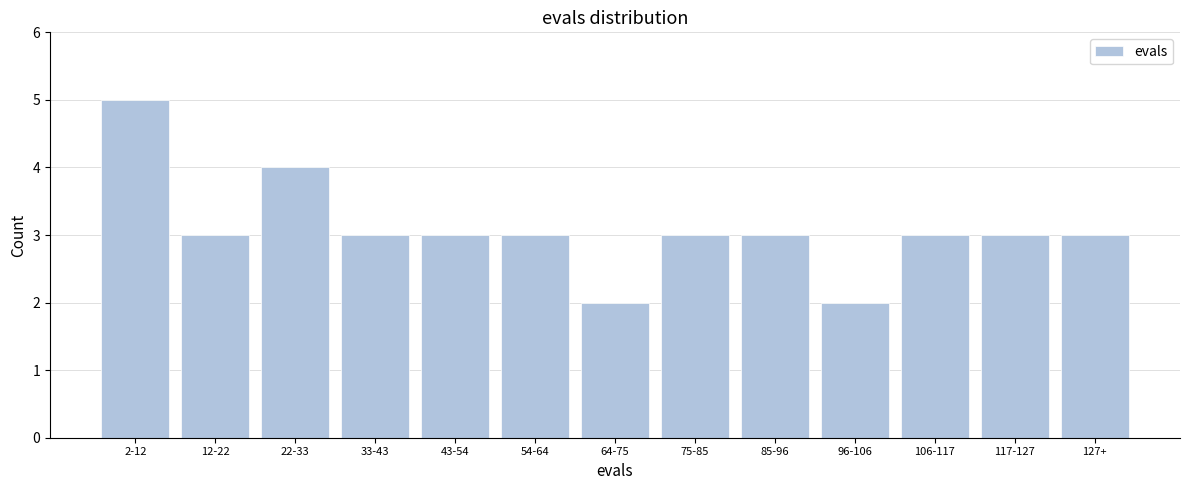

Reading left to right, extract all data points from this chart.

5	3	4	3	3	3	2	3	3	2	3	3	3